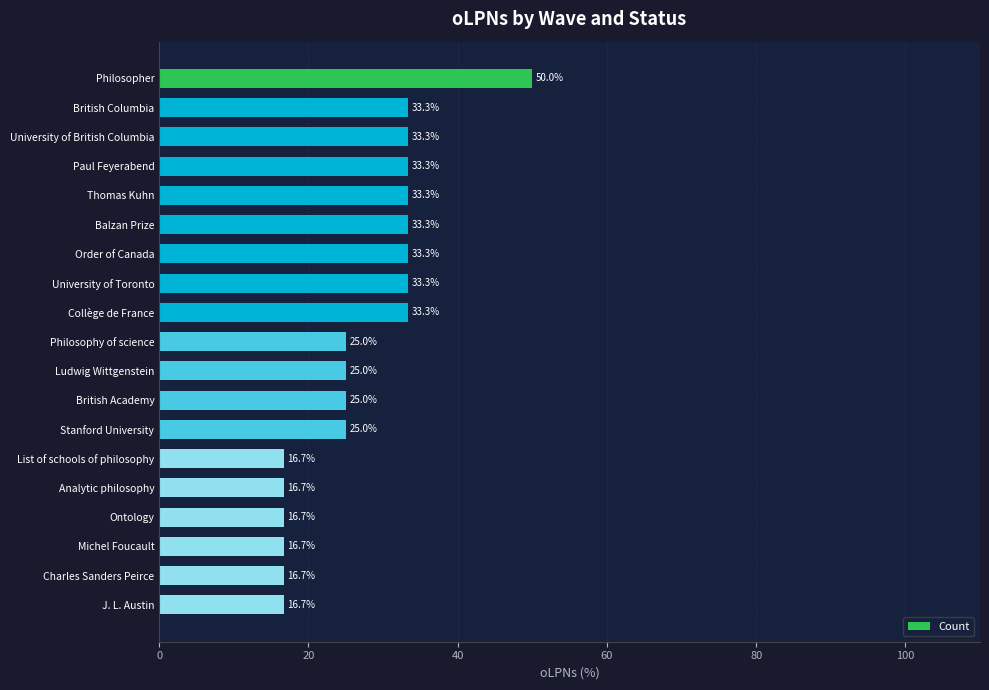

What is the change in value from Philosopher to Stanford University?

-25.0